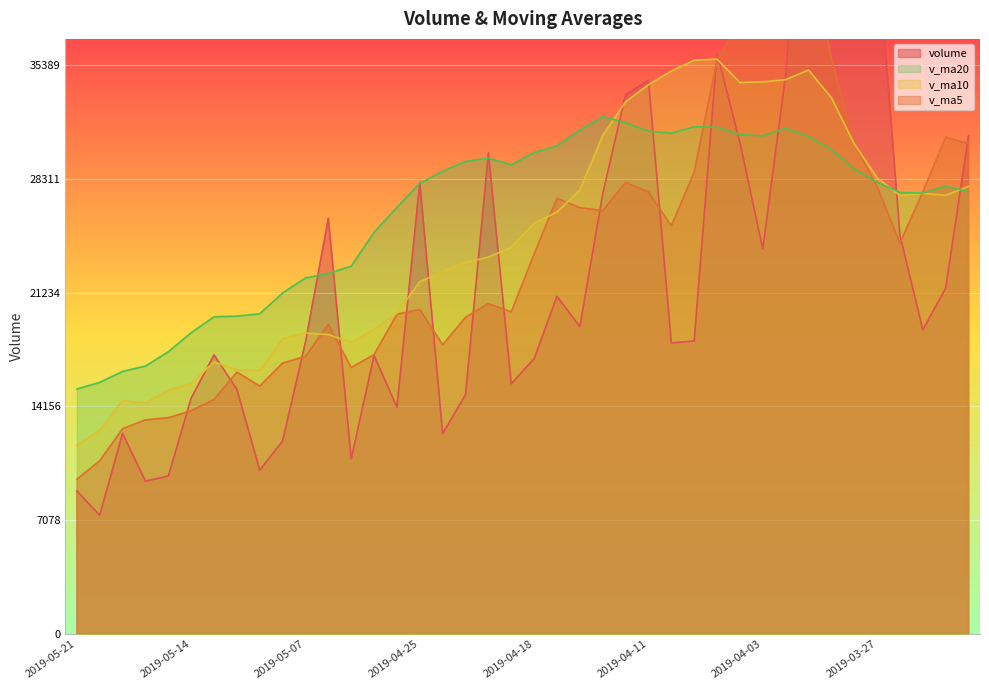

Which label corresponds to the smallest value in the chart?

2019-05-20